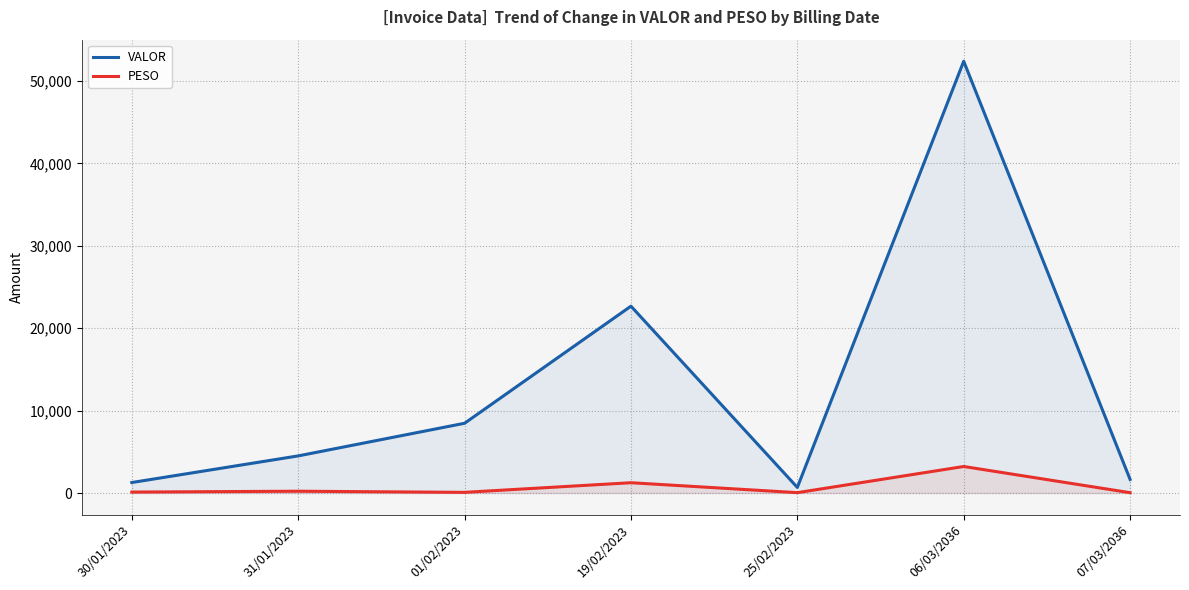

Reading left to right, list all the values displayed in this chart.

VALOR: 30/01/2023=1272.1	31/01/2023=4503.4	01/02/2023=8463.8	19/02/2023=22676.8	25/02/2023=677.9	06/03/2036=52400.7	07/03/2036=1650.8
PESO: 30/01/2023=114.0	31/01/2023=216.4	01/02/2023=79.5	19/02/2023=1248.0	25/02/2023=42.5	06/03/2036=3218.1	07/03/2036=38.9